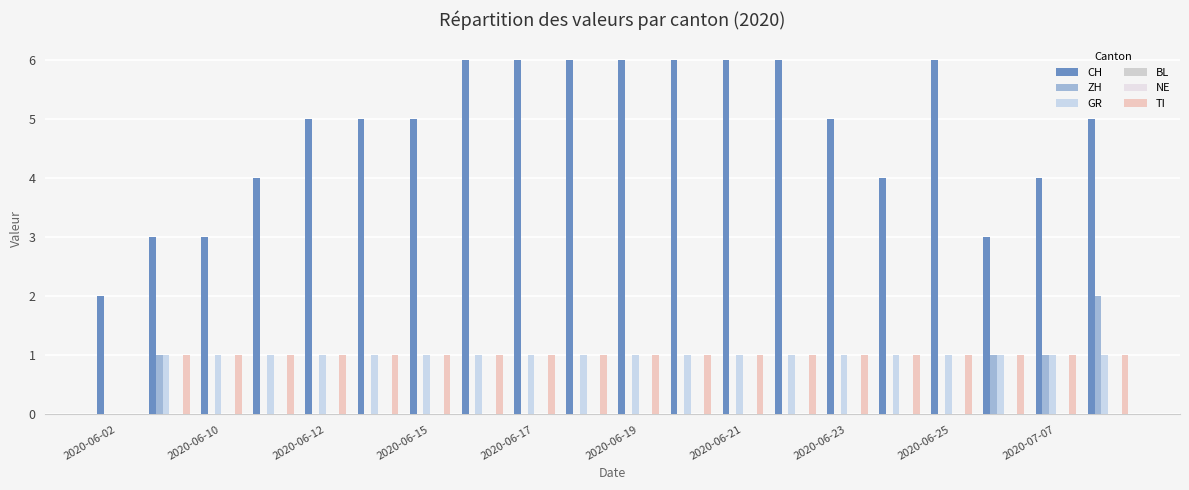

Reading left to right, list all the values displayed in this chart.

CH: 2	3	3	4	5	5	5	6	6	6	6	6	6	6	5	4	6	3	4	5
ZH: 0	1	0	0	0	0	0	0	0	0	0	0	0	0	0	0	0	1	1	2
GR: 0	1	1	1	1	1	1	1	1	1	1	1	1	1	1	1	1	1	1	1
BL: 0	0	0	0	0	0	0	0	0	0	0	0	0	0	0	0	0	0	0	0
NE: 0	0	0	0	0	0	0	0	0	0	0	0	0	0	0	0	0	0	0	0
TI: 0	1	1	1	1	1	1	1	1	1	1	1	1	1	1	1	1	1	1	1